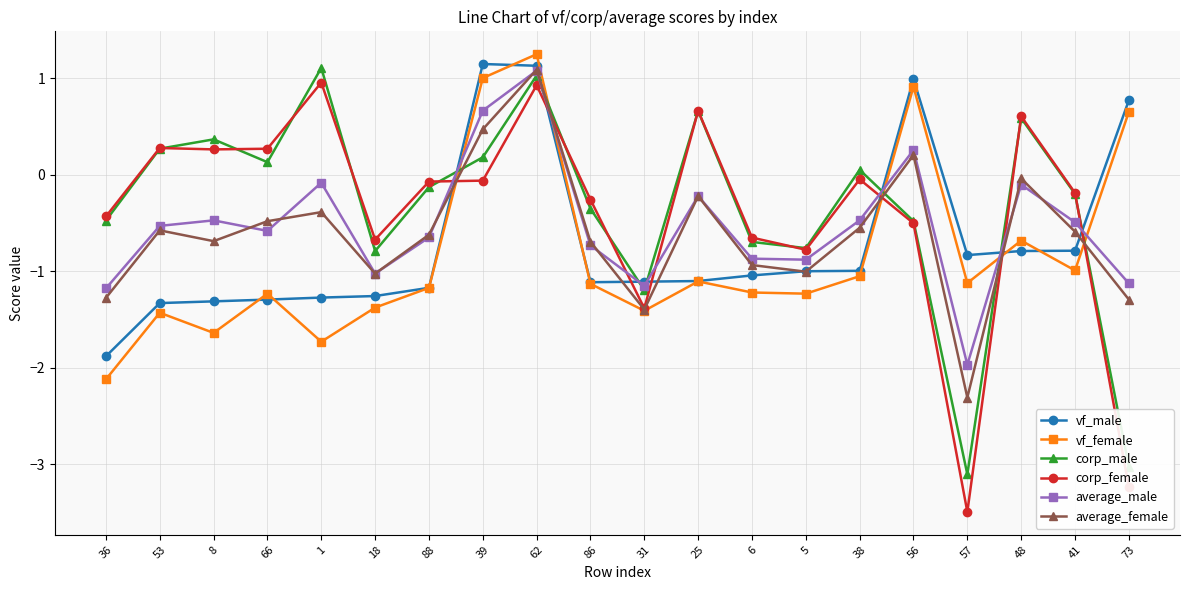

How many lines are shown in the chart?

6